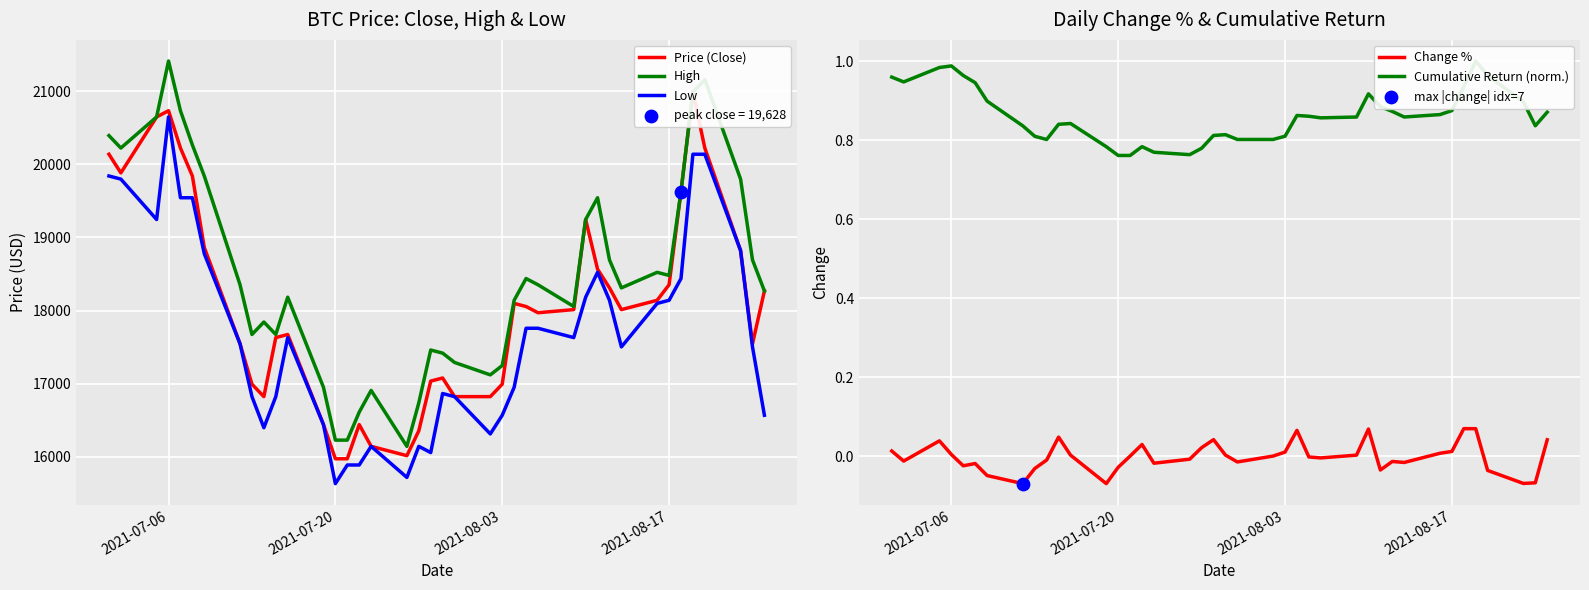

What is the approximate value of High at 2021-07-20?

16229.5